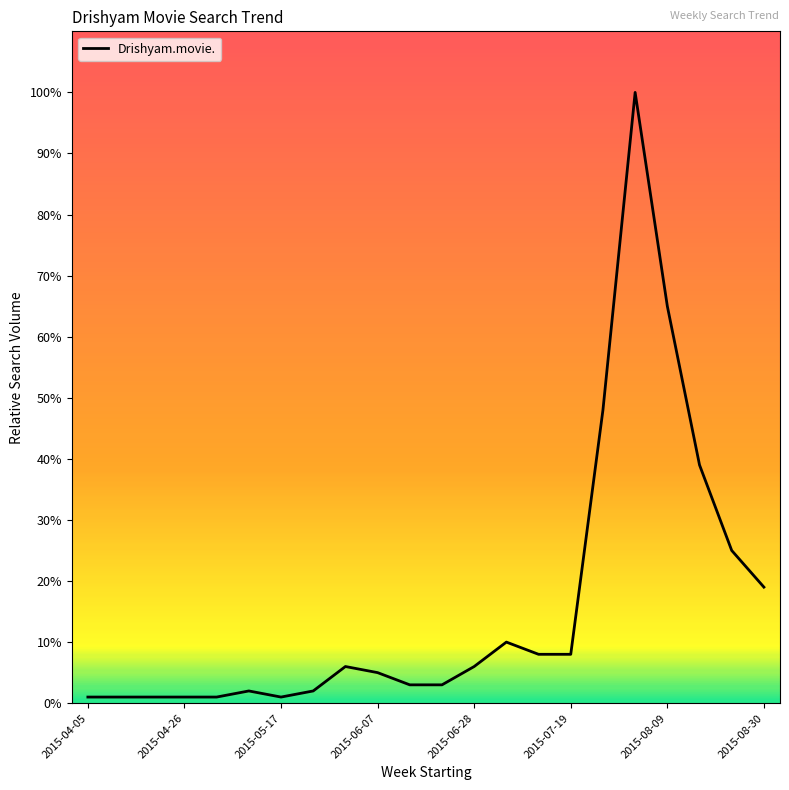

What is the maximum value shown in the chart?

100